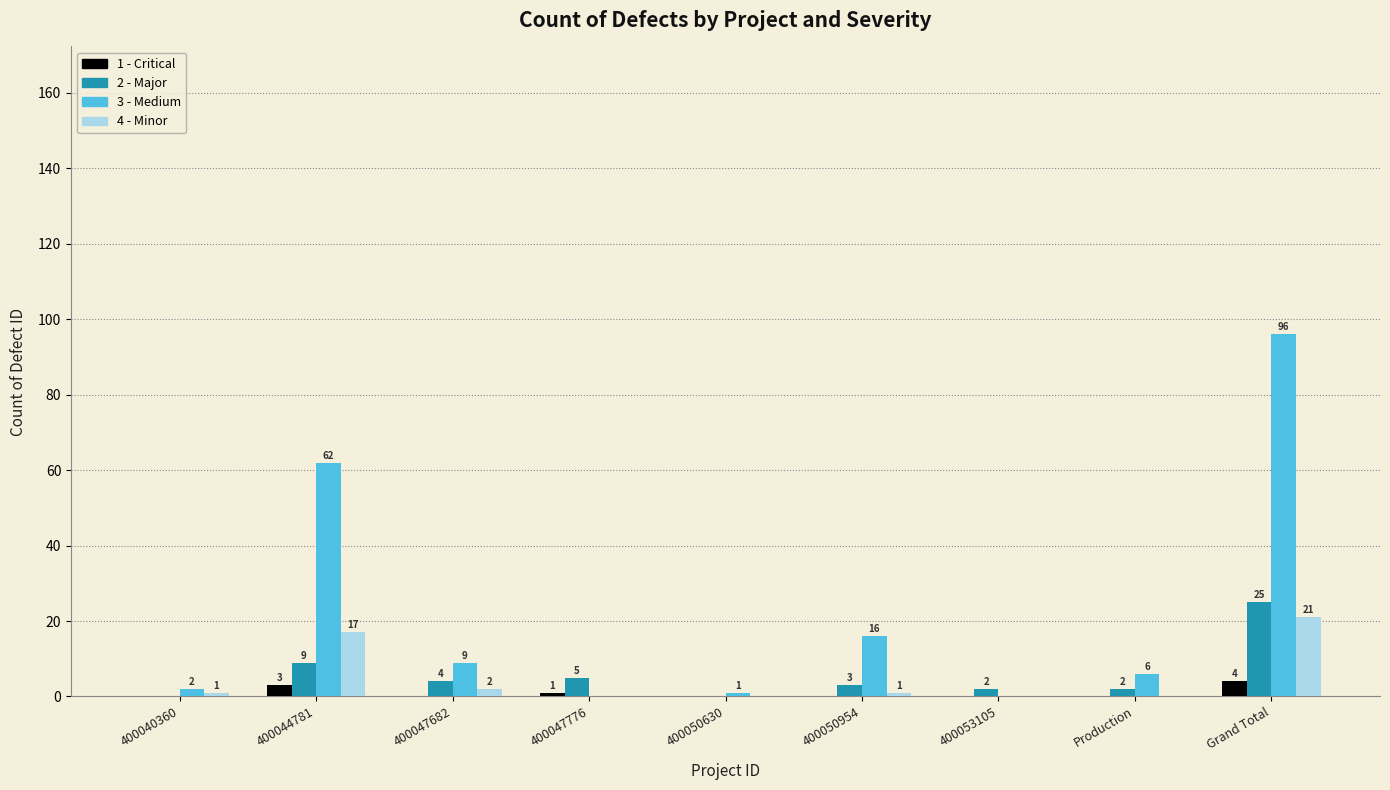

At which category is the sum across all series the highest?

Grand Total